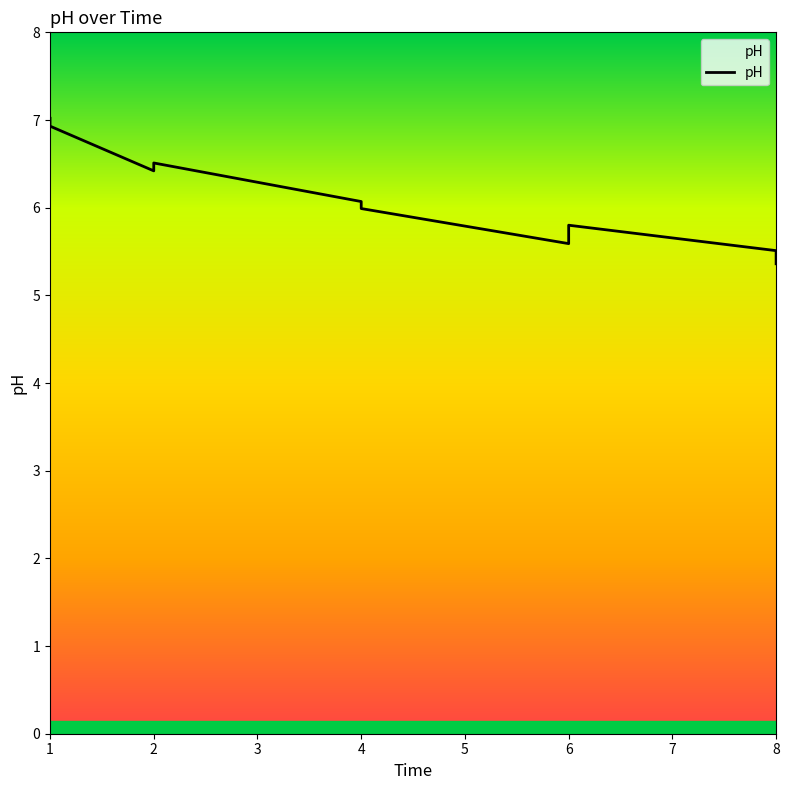

Reading left to right, list all the values displayed in this chart.

7.0	6.9	6.4	6.5	6.1	6.0	5.6	5.8	5.5	5.4